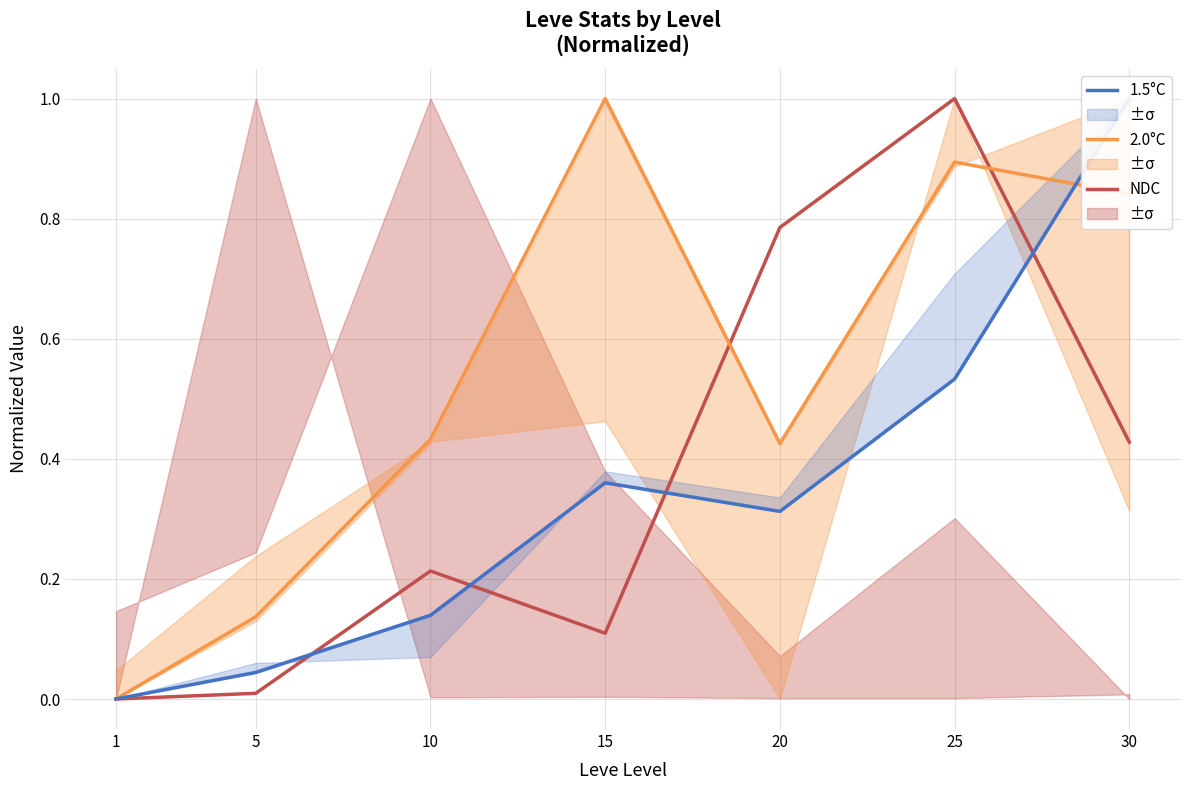

Where do 1.5°C and 2.0°C first cross each other?

25 and 30